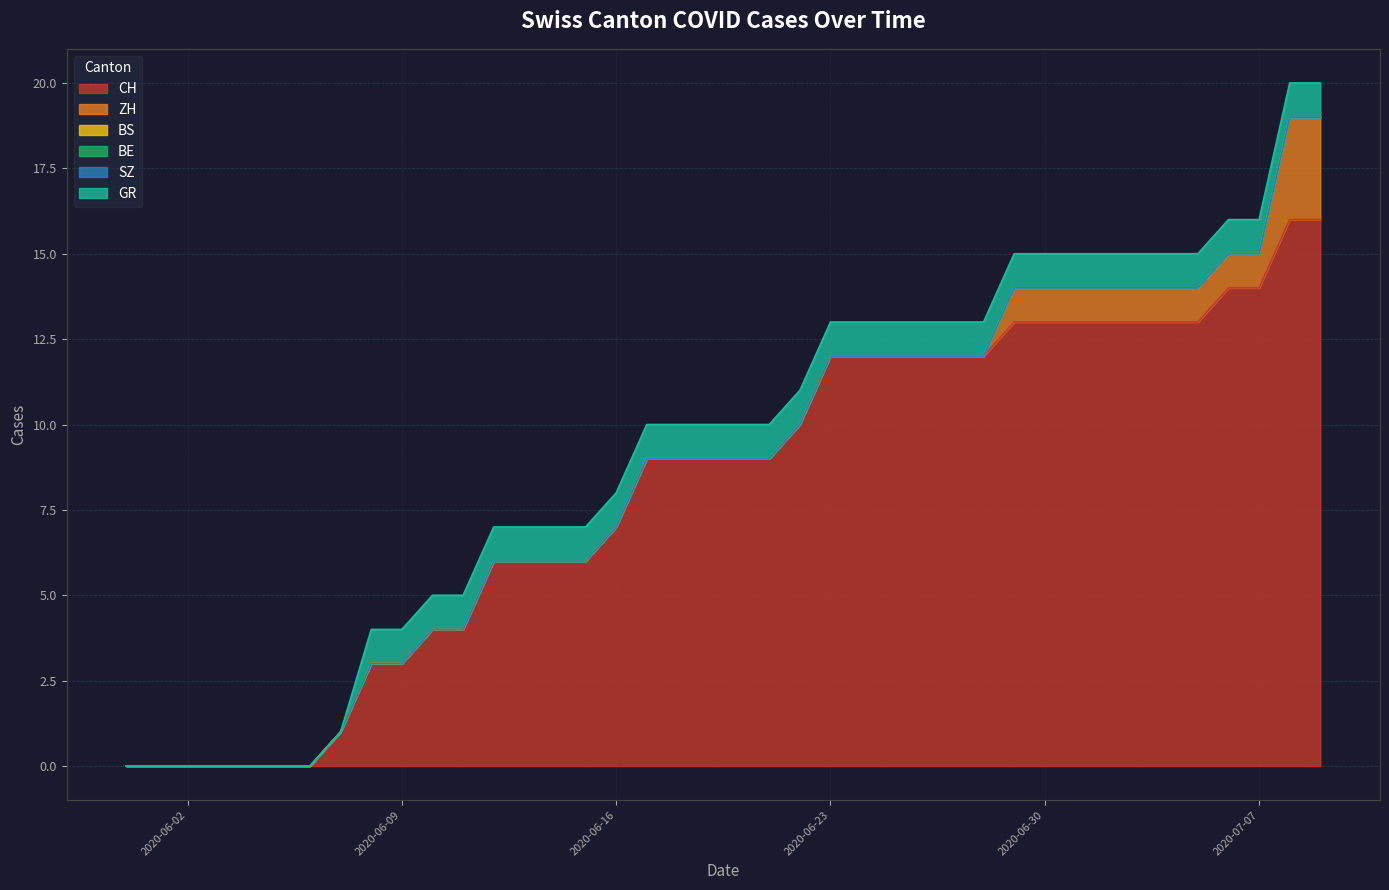

Reading right to left, list all the values displayed in this chart.

CH: 2020-07-09=16	2020-07-08=16	2020-07-07=14	2020-07-06=14	2020-07-05=13	2020-07-04=13	2020-07-03=13	2020-07-02=13	2020-07-01=13	2020-06-30=13	2020-06-29=13	2020-06-28=12	2020-06-27=12	2020-06-26=12	2020-06-25=12	2020-06-24=12	2020-06-23=12	2020-06-22=10	2020-06-21=9	2020-06-20=9	2020-06-19=9	2020-06-18=9	2020-06-17=9	2020-06-16=7	2020-06-15=6	2020-06-14=6	2020-06-13=6	2020-06-12=6	2020-06-11=4	2020-06-10=4	2020-06-09=3	2020-06-08=3	2020-06-07=1	2020-06-06=0	2020-06-05=0	2020-06-04=0	2020-06-03=0	2020-06-02=0	2020-06-01=0	2020-05-31=0
ZH: 2020-07-09=3	2020-07-08=3	2020-07-07=1	2020-07-06=1	2020-07-05=1	2020-07-04=1	2020-07-03=1	2020-07-02=1	2020-07-01=1	2020-06-30=1	2020-06-29=1	2020-06-28=0	2020-06-27=0	2020-06-26=0	2020-06-25=0	2020-06-24=0	2020-06-23=0	2020-06-22=0	2020-06-21=0	2020-06-20=0	2020-06-19=0	2020-06-18=0	2020-06-17=0	2020-06-16=0	2020-06-15=0	2020-06-14=0	2020-06-13=0	2020-06-12=0	2020-06-11=0	2020-06-10=0	2020-06-09=0	2020-06-08=0	2020-06-07=0	2020-06-06=0	2020-06-05=0	2020-06-04=0	2020-06-03=0	2020-06-02=0	2020-06-01=0	2020-05-31=0
BS: 2020-07-09=0	2020-07-08=0	2020-07-07=0	2020-07-06=0	2020-07-05=0	2020-07-04=0	2020-07-03=0	2020-07-02=0	2020-07-01=0	2020-06-30=0	2020-06-29=0	2020-06-28=0	2020-06-27=0	2020-06-26=0	2020-06-25=0	2020-06-24=0	2020-06-23=0	2020-06-22=0	2020-06-21=0	2020-06-20=0	2020-06-19=0	2020-06-18=0	2020-06-17=0	2020-06-16=0	2020-06-15=0	2020-06-14=0	2020-06-13=0	2020-06-12=0	2020-06-11=0	2020-06-10=0	2020-06-09=0	2020-06-08=0	2020-06-07=0	2020-06-06=0	2020-06-05=0	2020-06-04=0	2020-06-03=0	2020-06-02=0	2020-06-01=0	2020-05-31=0
BE: 2020-07-09=0	2020-07-08=0	2020-07-07=0	2020-07-06=0	2020-07-05=0	2020-07-04=0	2020-07-03=0	2020-07-02=0	2020-07-01=0	2020-06-30=0	2020-06-29=0	2020-06-28=0	2020-06-27=0	2020-06-26=0	2020-06-25=0	2020-06-24=0	2020-06-23=0	2020-06-22=0	2020-06-21=0	2020-06-20=0	2020-06-19=0	2020-06-18=0	2020-06-17=0	2020-06-16=0	2020-06-15=0	2020-06-14=0	2020-06-13=0	2020-06-12=0	2020-06-11=0	2020-06-10=0	2020-06-09=0	2020-06-08=0	2020-06-07=0	2020-06-06=0	2020-06-05=0	2020-06-04=0	2020-06-03=0	2020-06-02=0	2020-06-01=0	2020-05-31=0
SZ: 2020-07-09=0	2020-07-08=0	2020-07-07=0	2020-07-06=0	2020-07-05=0	2020-07-04=0	2020-07-03=0	2020-07-02=0	2020-07-01=0	2020-06-30=0	2020-06-29=0	2020-06-28=0	2020-06-27=0	2020-06-26=0	2020-06-25=0	2020-06-24=0	2020-06-23=0	2020-06-22=0	2020-06-21=0	2020-06-20=0	2020-06-19=0	2020-06-18=0	2020-06-17=0	2020-06-16=0	2020-06-15=0	2020-06-14=0	2020-06-13=0	2020-06-12=0	2020-06-11=0	2020-06-10=0	2020-06-09=0	2020-06-08=0	2020-06-07=0	2020-06-06=0	2020-06-05=0	2020-06-04=0	2020-06-03=0	2020-06-02=0	2020-06-01=0	2020-05-31=0
GR: 2020-07-09=1	2020-07-08=1	2020-07-07=1	2020-07-06=1	2020-07-05=1	2020-07-04=1	2020-07-03=1	2020-07-02=1	2020-07-01=1	2020-06-30=1	2020-06-29=1	2020-06-28=1	2020-06-27=1	2020-06-26=1	2020-06-25=1	2020-06-24=1	2020-06-23=1	2020-06-22=1	2020-06-21=1	2020-06-20=1	2020-06-19=1	2020-06-18=1	2020-06-17=1	2020-06-16=1	2020-06-15=1	2020-06-14=1	2020-06-13=1	2020-06-12=1	2020-06-11=1	2020-06-10=1	2020-06-09=1	2020-06-08=1	2020-06-07=0	2020-06-06=0	2020-06-05=0	2020-06-04=0	2020-06-03=0	2020-06-02=0	2020-06-01=0	2020-05-31=0